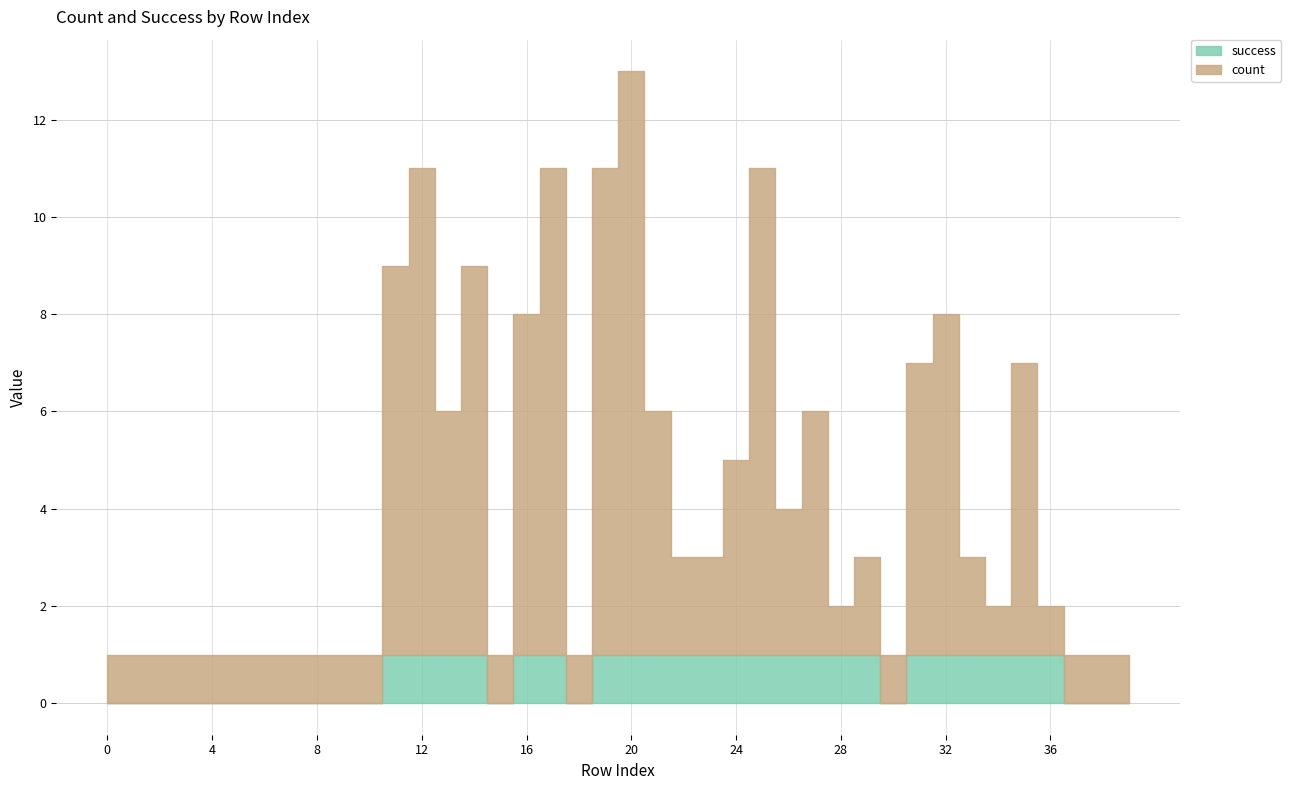

The value of count at 12 is 6. True or false?

False